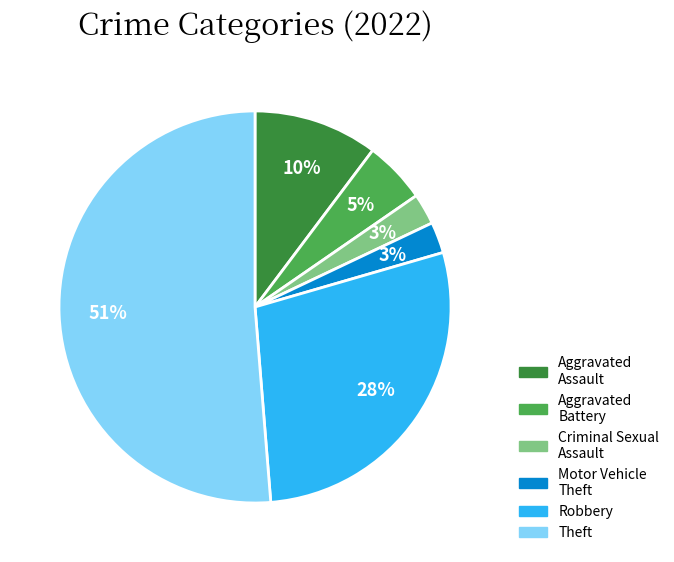

Is there any slice that represents more than half of the pie?

Yes